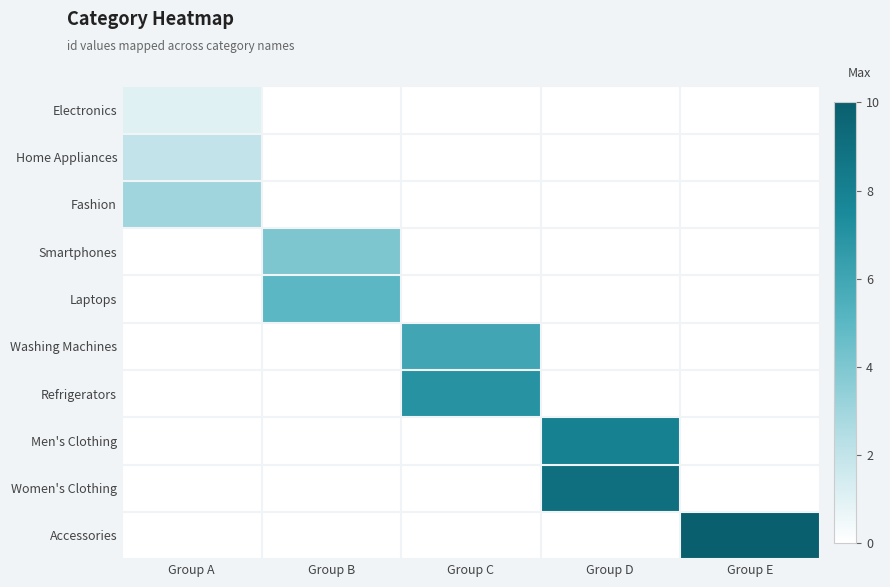

How many categories are shown in the chart?

5